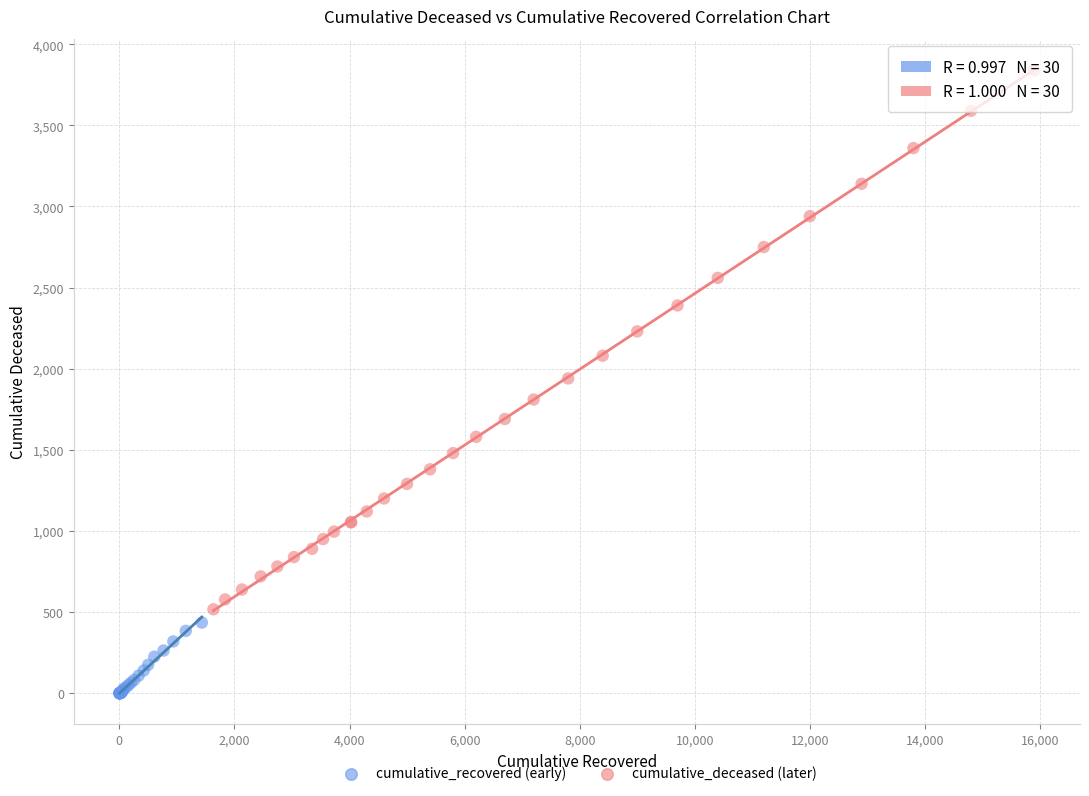

Which series contains the lowest Y value?

cumulative_recovered (early)